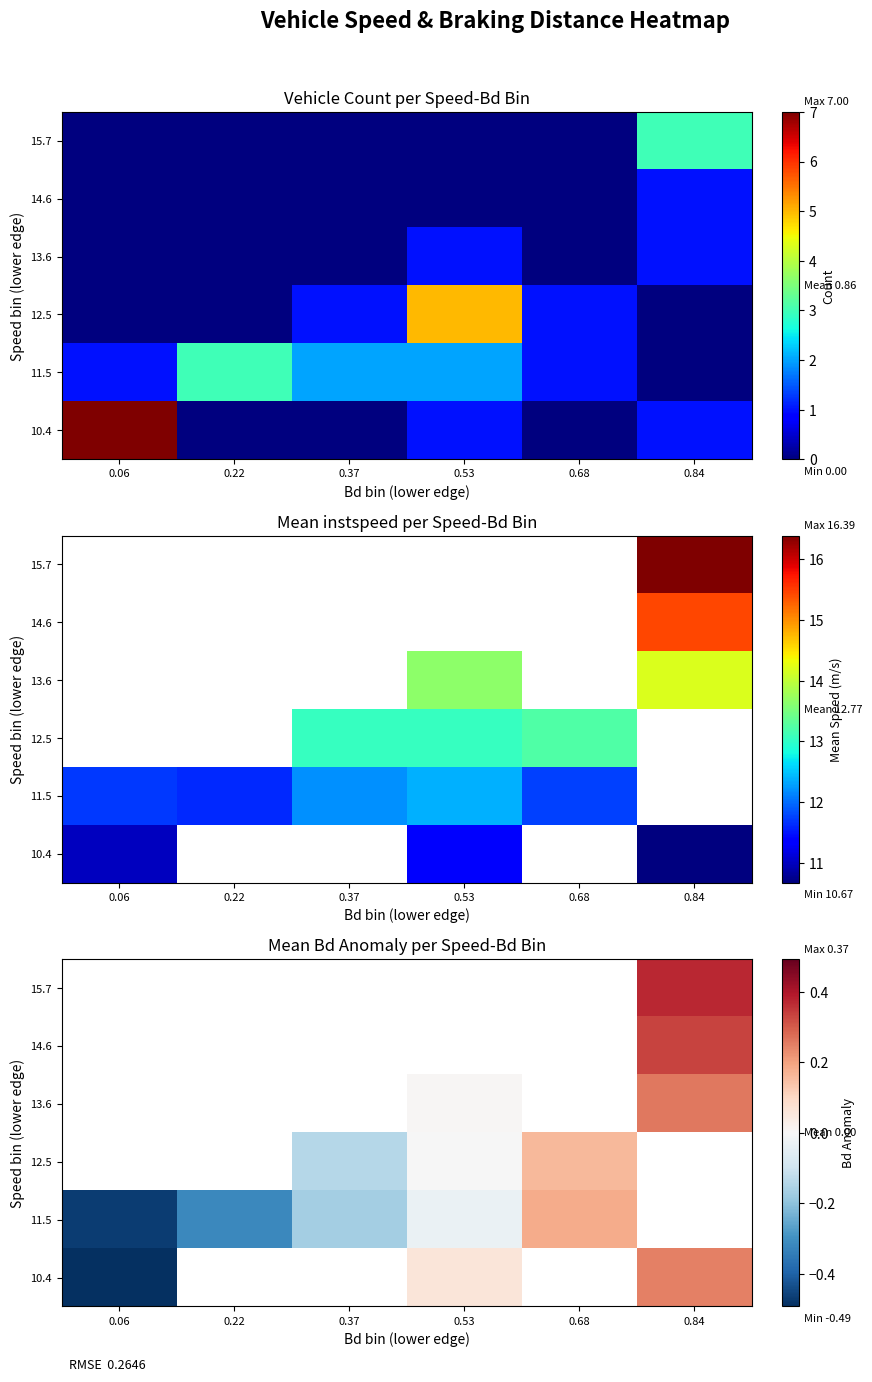

List the series in order of their peak value, lowest first.

11.5, 12.5, 13.6, 14.6, 15.7, 10.4